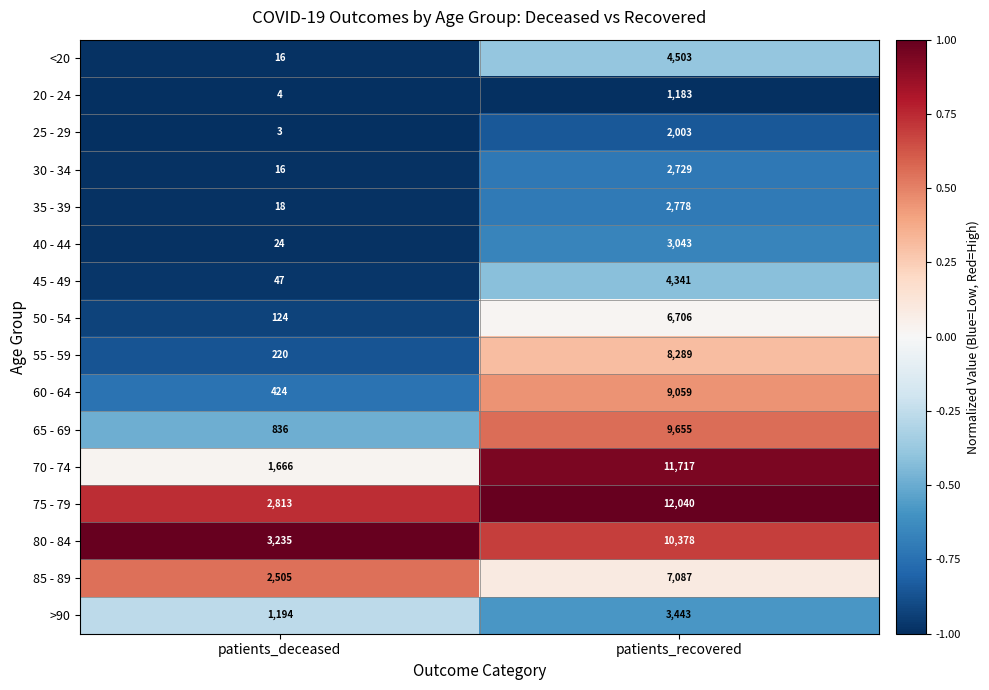

Which series has the largest total across all categories?

75 - 79